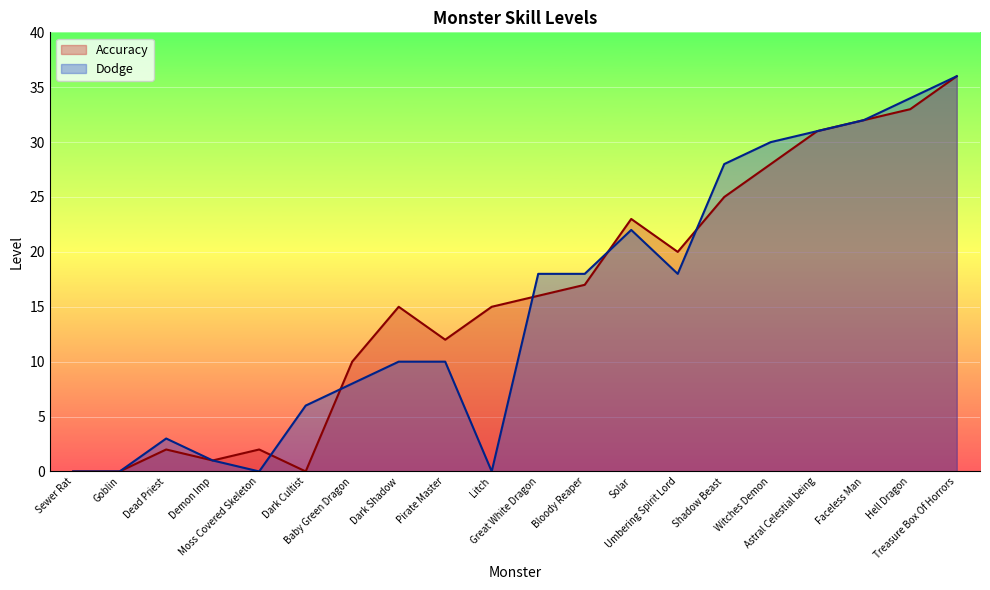

At Bloody Reaper, list the series in order from largest to smallest.

Dodge, Accuracy